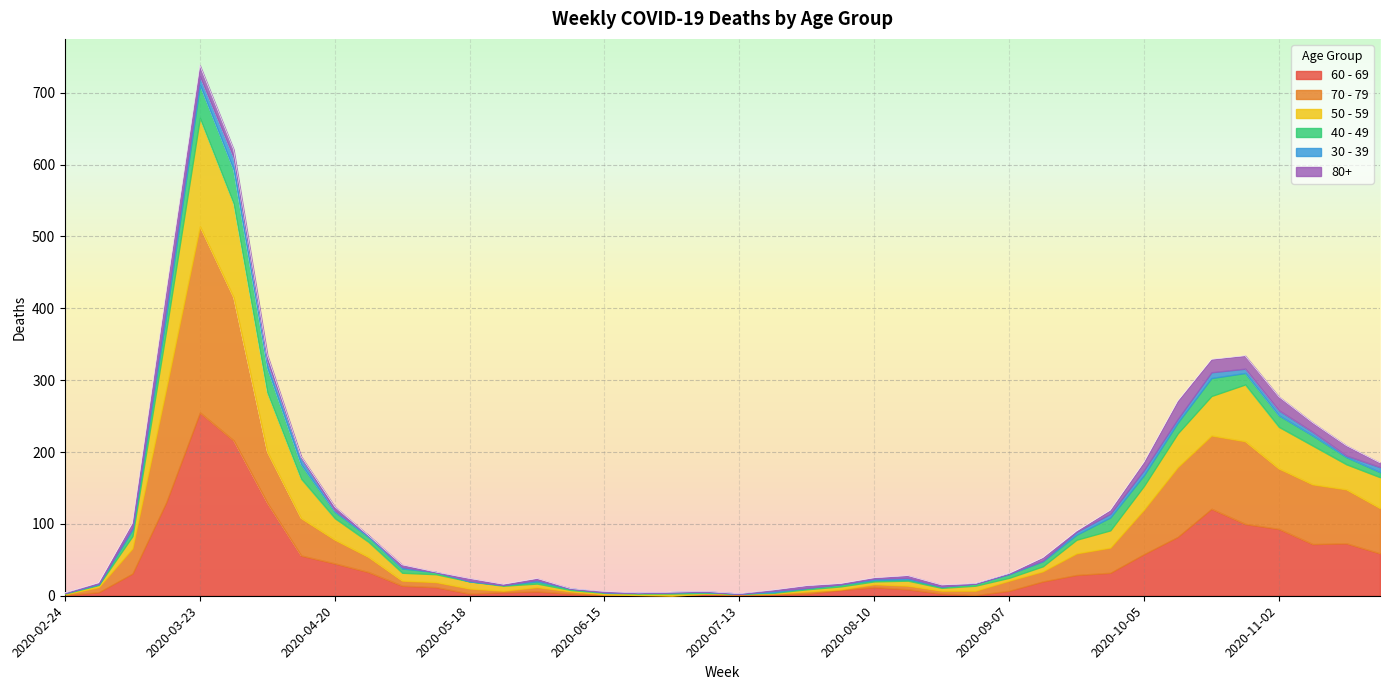

At which category is the sum across all series the highest?

2020-03-23